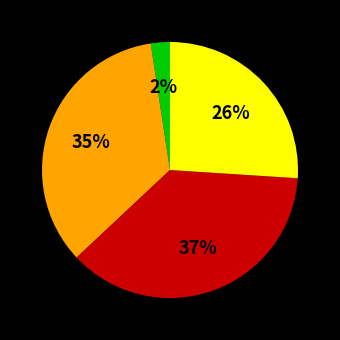

Is there a majority slice in this chart?

No